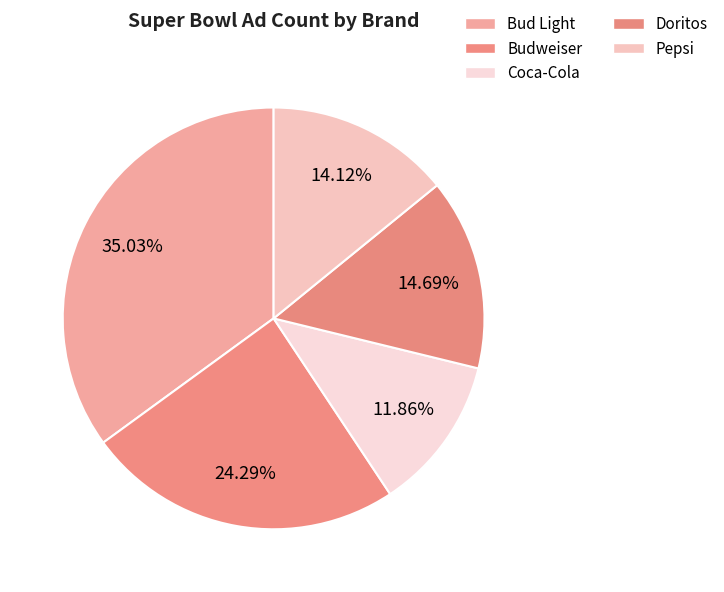

How many slices are in this pie chart?

5